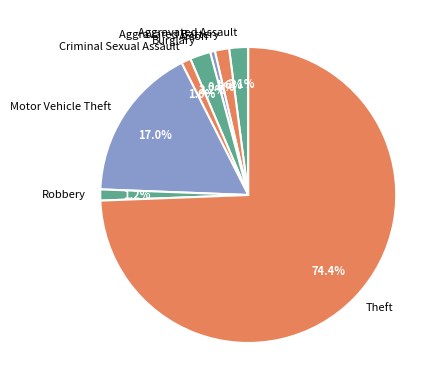

Which has a higher value, Robbery or Motor Vehicle Theft?

Motor Vehicle Theft